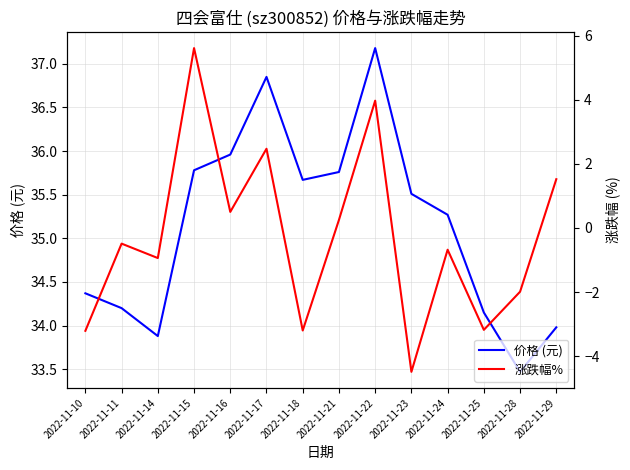

Between 2022-11-17 and 2022-11-15, which is larger?

2022-11-17